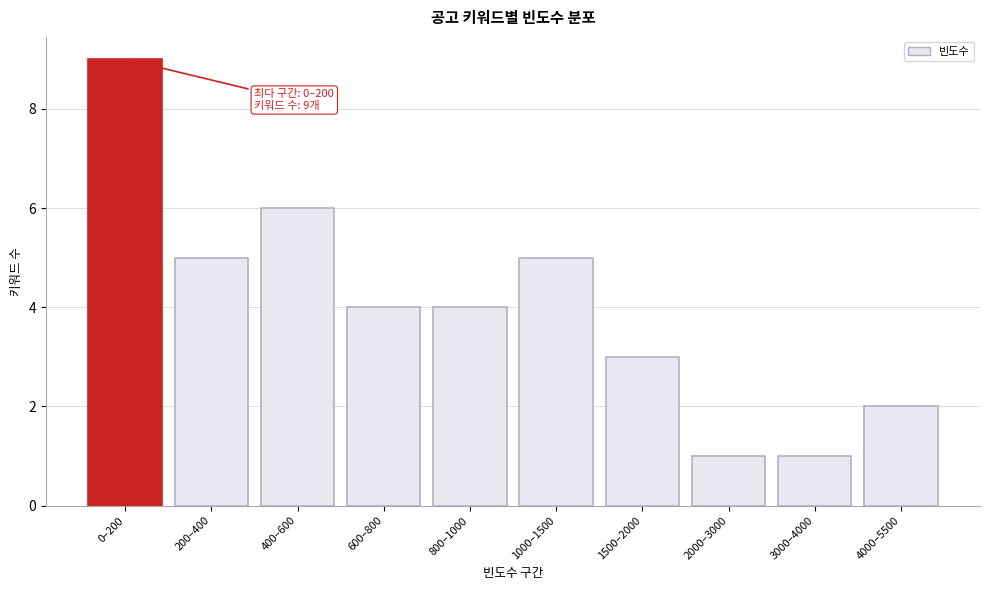

Reading right to left, transcribe all the data shown in this chart.

4000–5500=2	3000–4000=1	2000–3000=1	1500–2000=3	1000–1500=5	800–1000=4	600–800=4	400–600=6	200–400=5	0–200=9